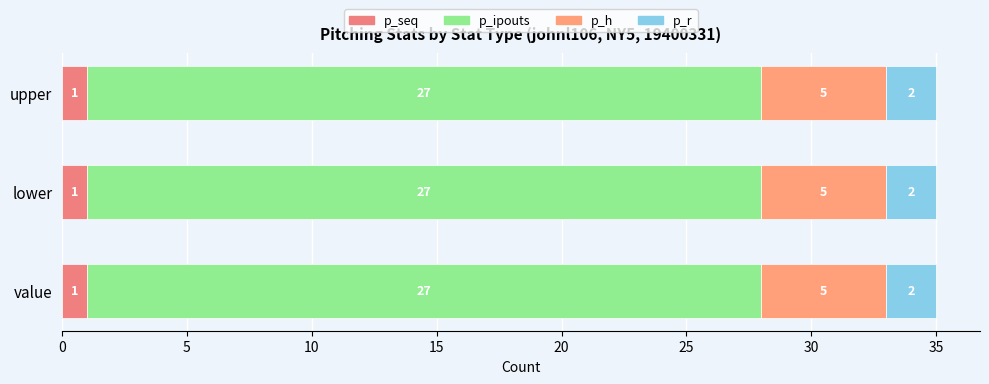

List the labels in order of p_ipouts value, smallest first.

value, lower, upper